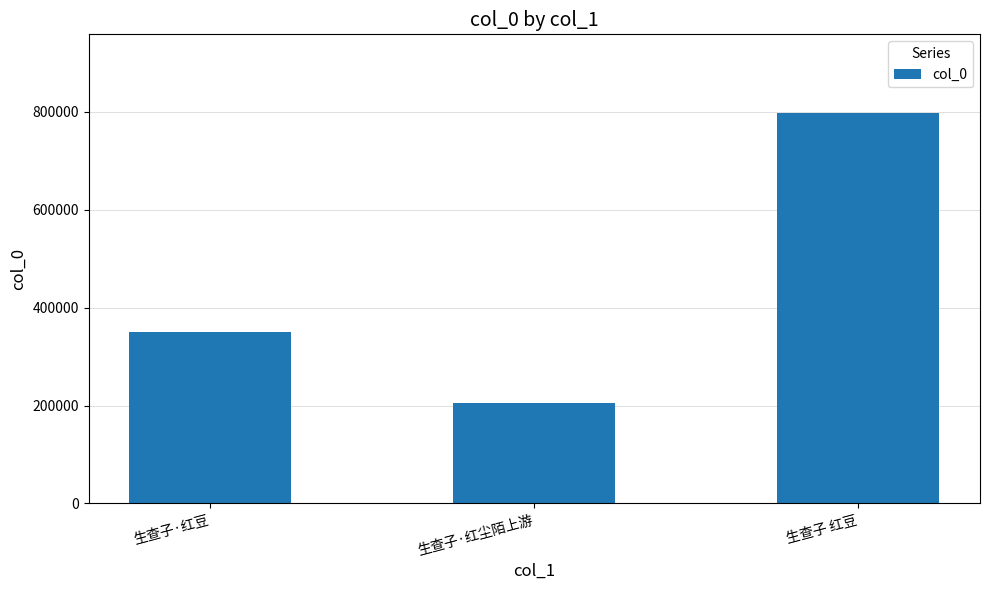

What position from the left is 生查子·红豆?

1